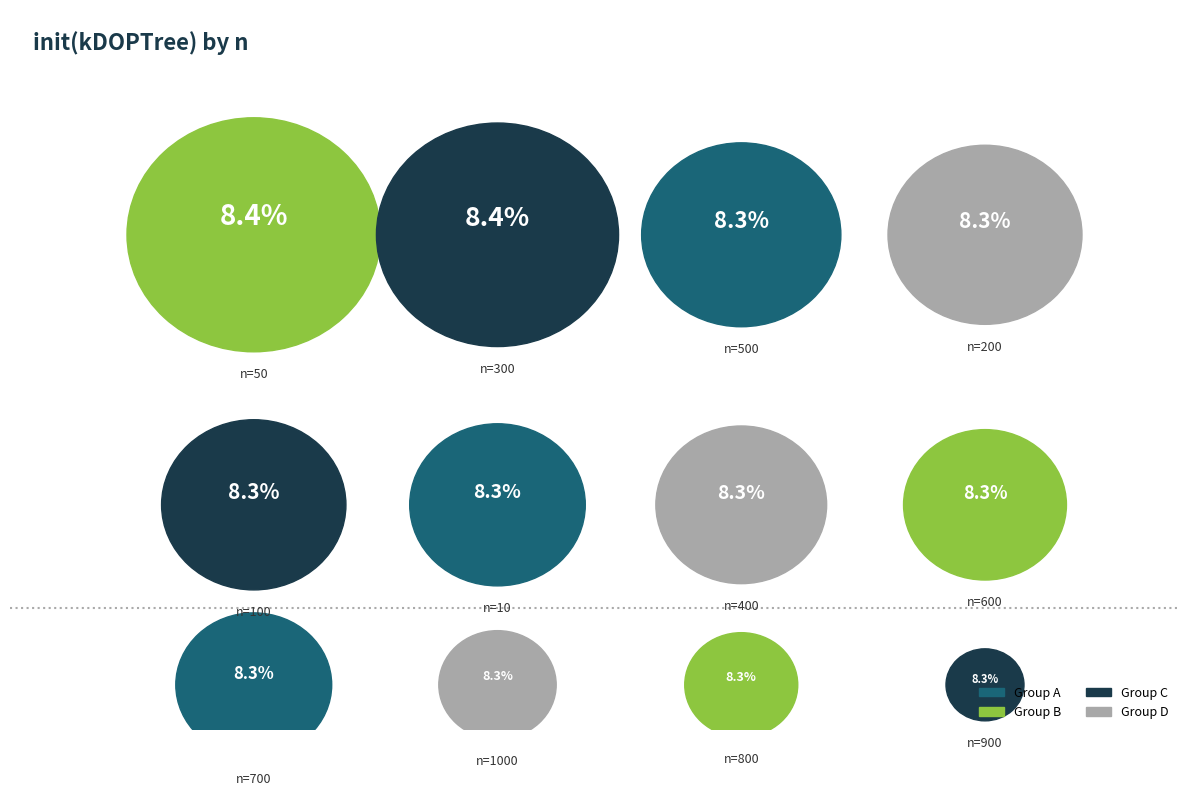

To the nearest percent, what percentage of the pie is 1000?

8%